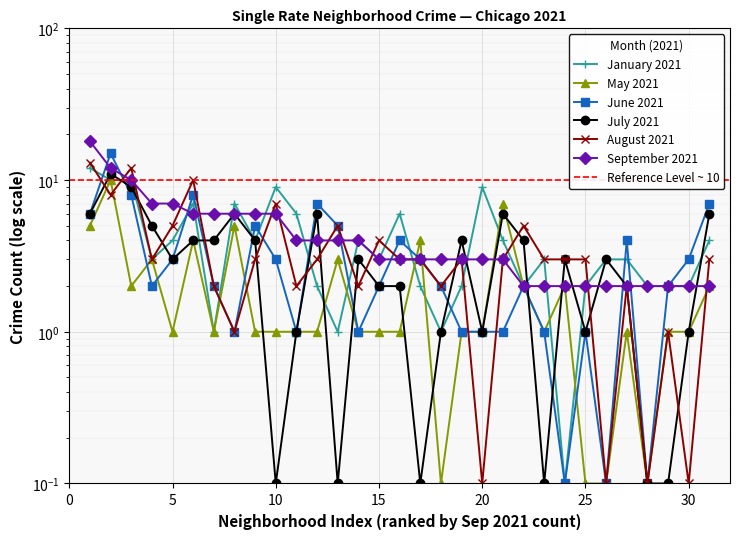

What is the average value of the August 2021 series?

3.7